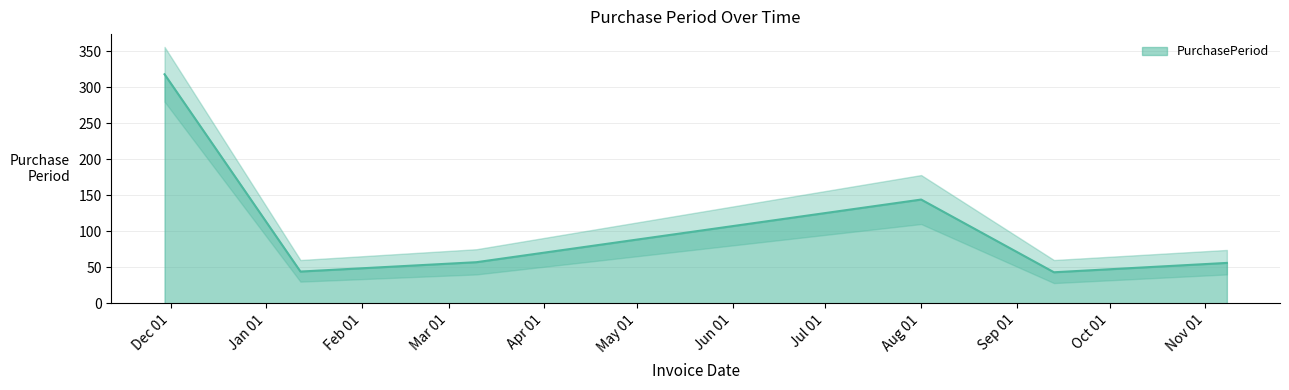

What is the minimum value for PurchasePeriod?

43